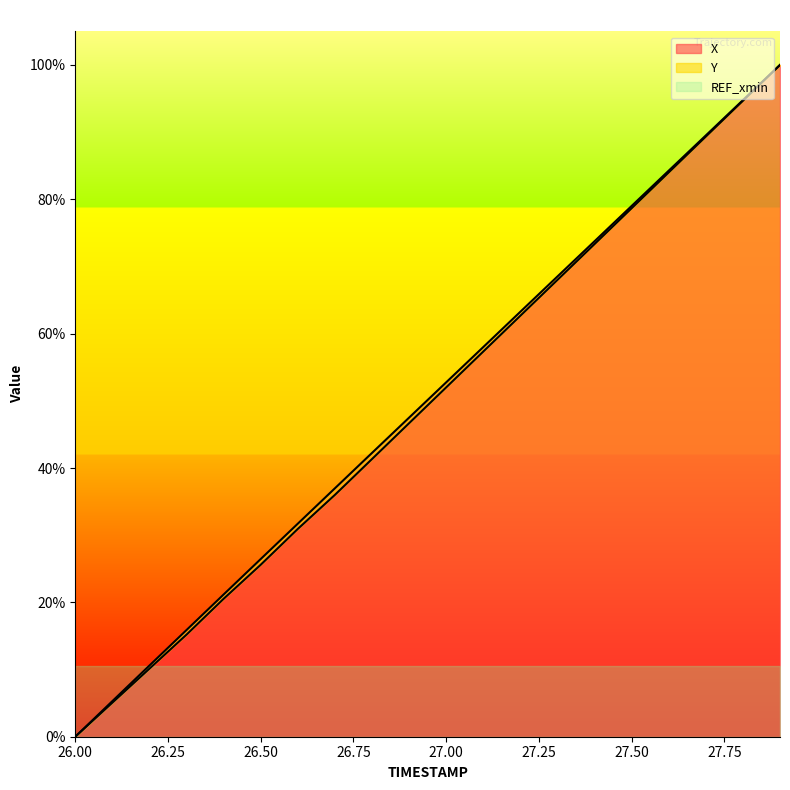

True or false: Y has a value of 3.0 at 26.1.

False